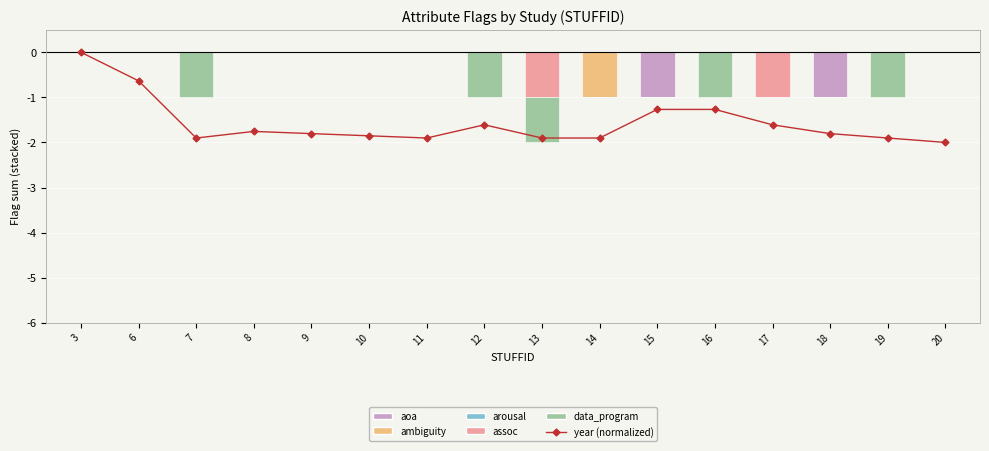

What are all the series names shown in the legend?

year (normalized), aoa, ambiguity, arousal, assoc, data_program